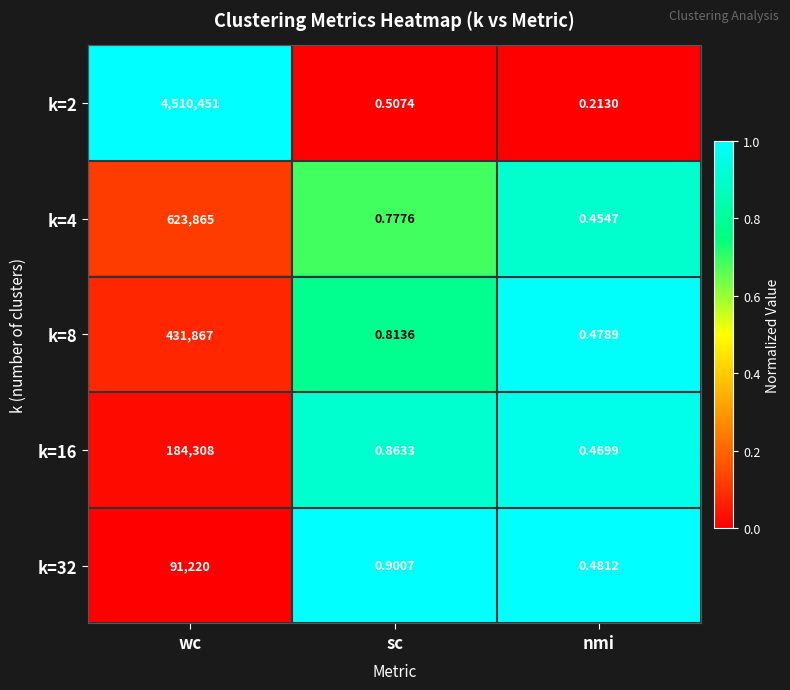

What is the greatest value displayed?

4510451.0